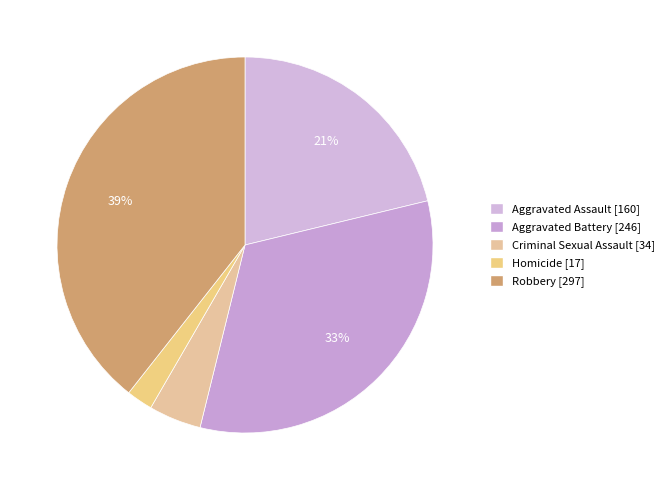

Which category has the smallest portion of the pie?

Homicide